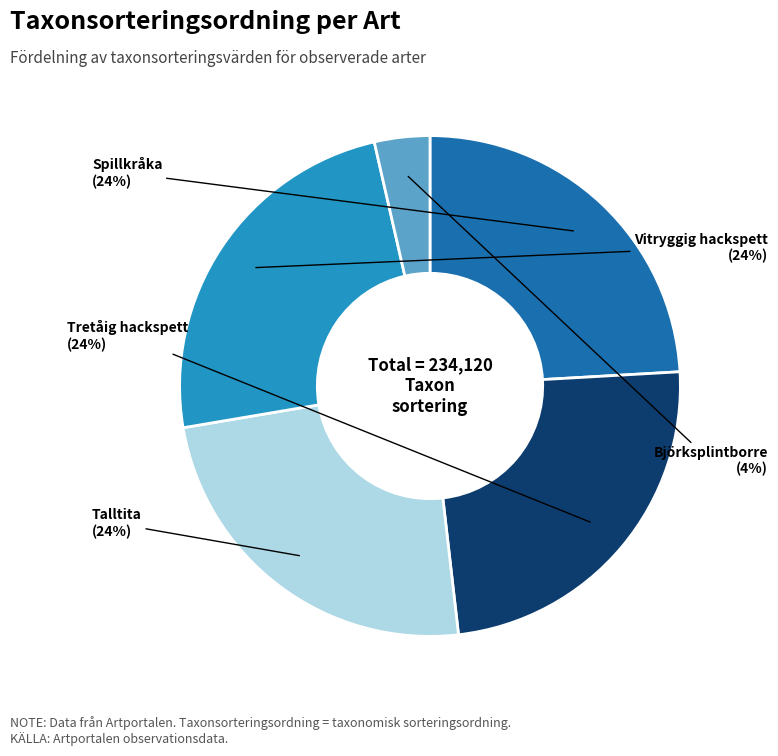

Combined, do Talltita and Spillkråka account for over 50%?

No